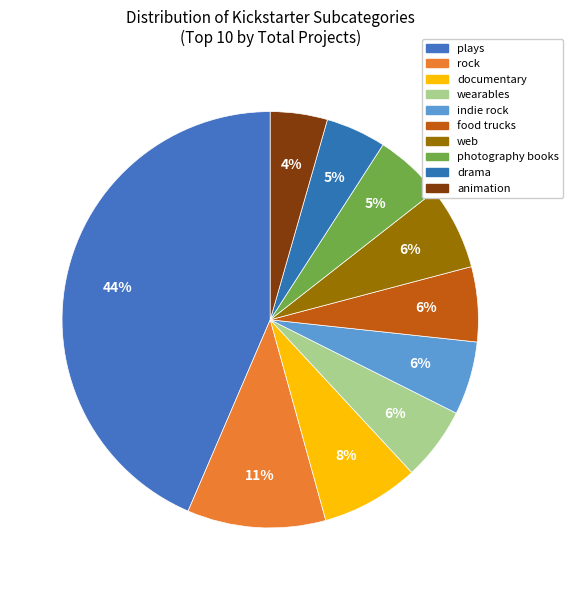

To the nearest percent, what is the difference between the largest and smallest slice percentages?

39%